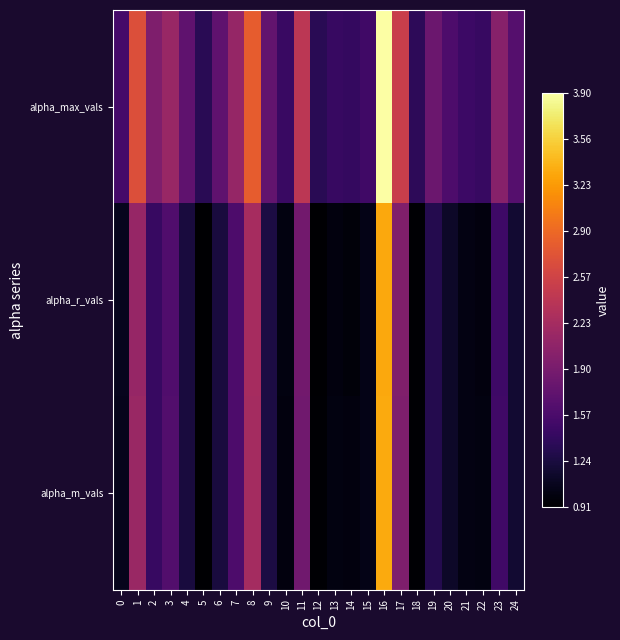

Between 2 and 20, which series saw the biggest shift?

alpha_max_vals